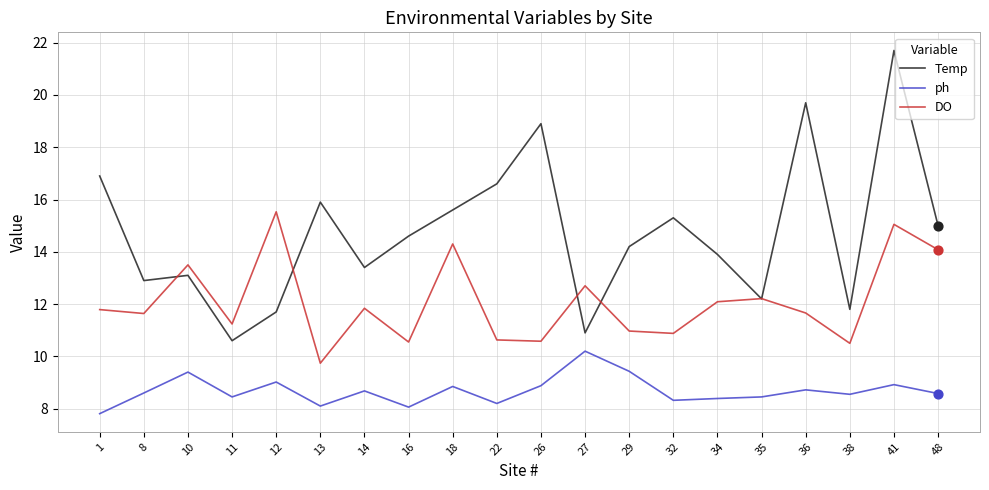

At how many categories does at least one series exceed 8?

20